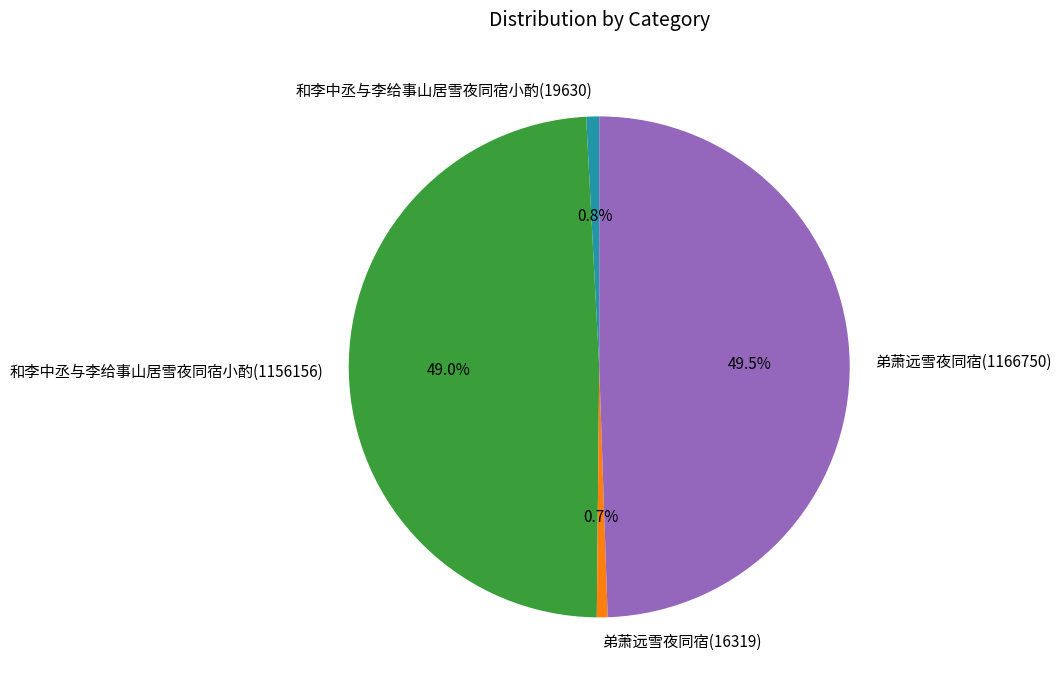

What is the ratio of the value at 弟萧远雪夜同宿(1166750) to the value at 和李中丞与李给事山居雪夜同宿小酌(1156156)?

1.0